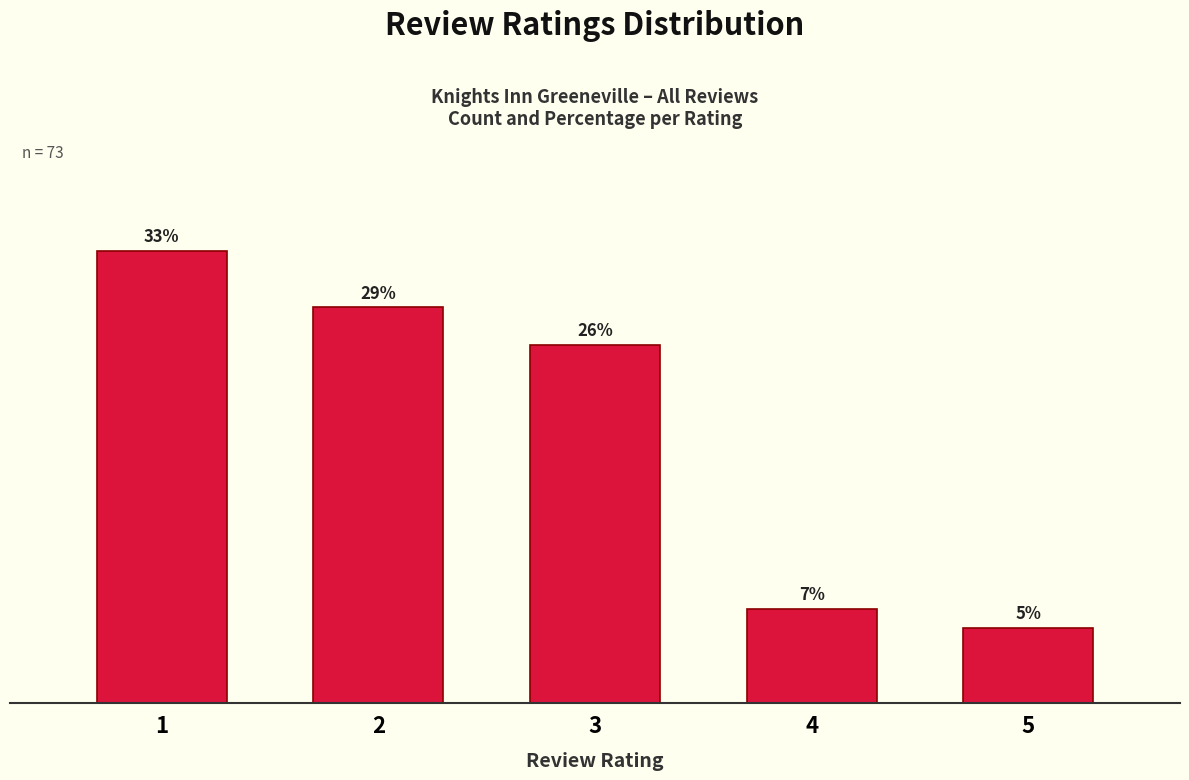

Are the bars horizontal?

No